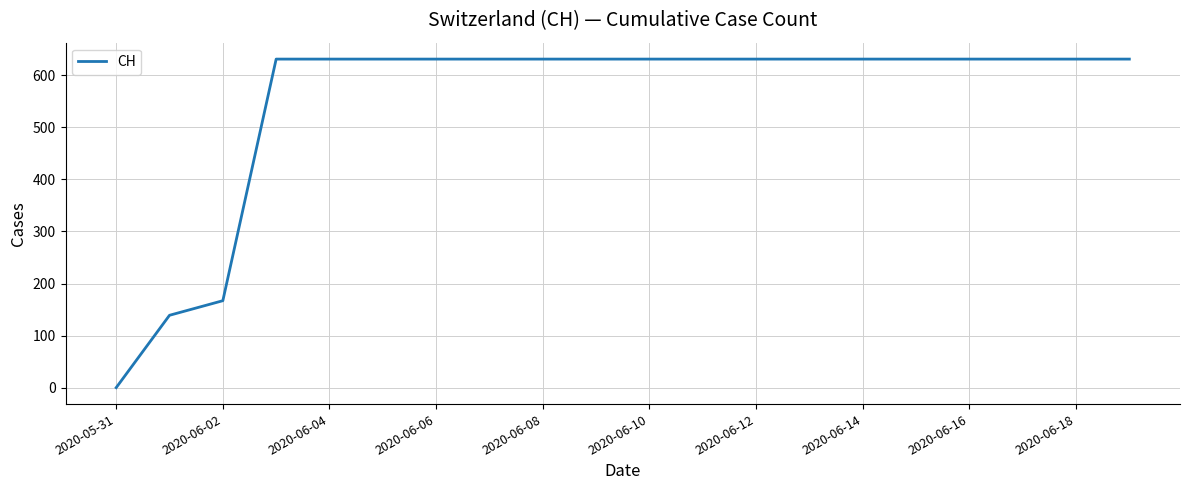

What is the difference between the maximum and minimum values?

631